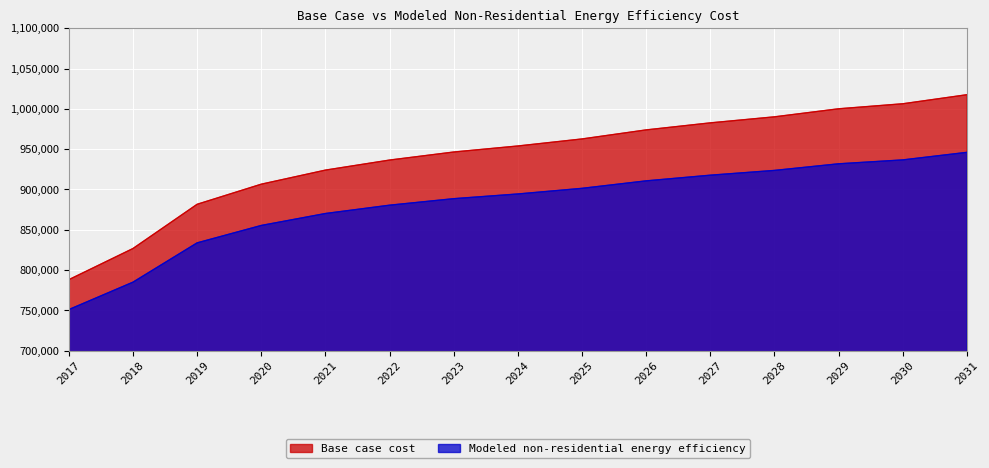

Rank the series by their average value, from highest to lowest.

Base case cost, Modeled non-residential energy efficiency